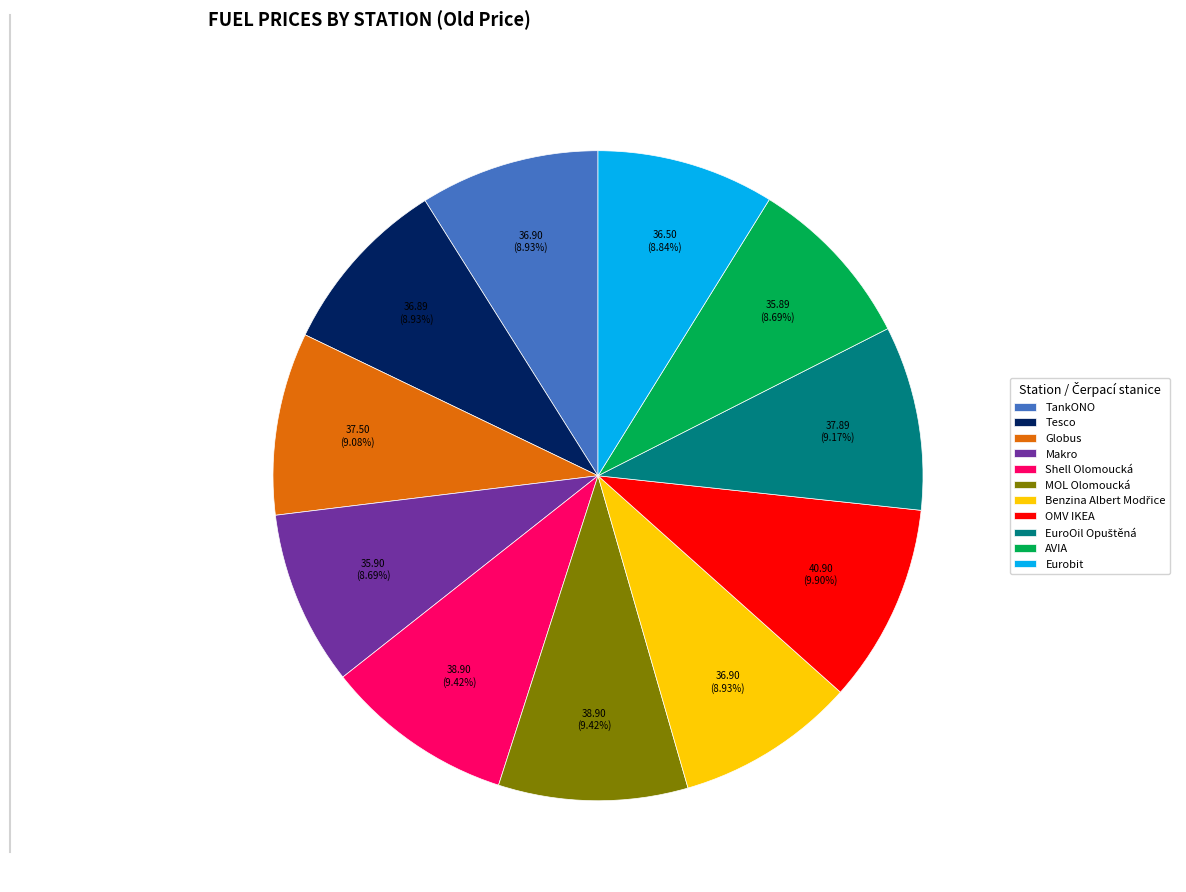

To the nearest percent, what is the average slice percentage?

9%